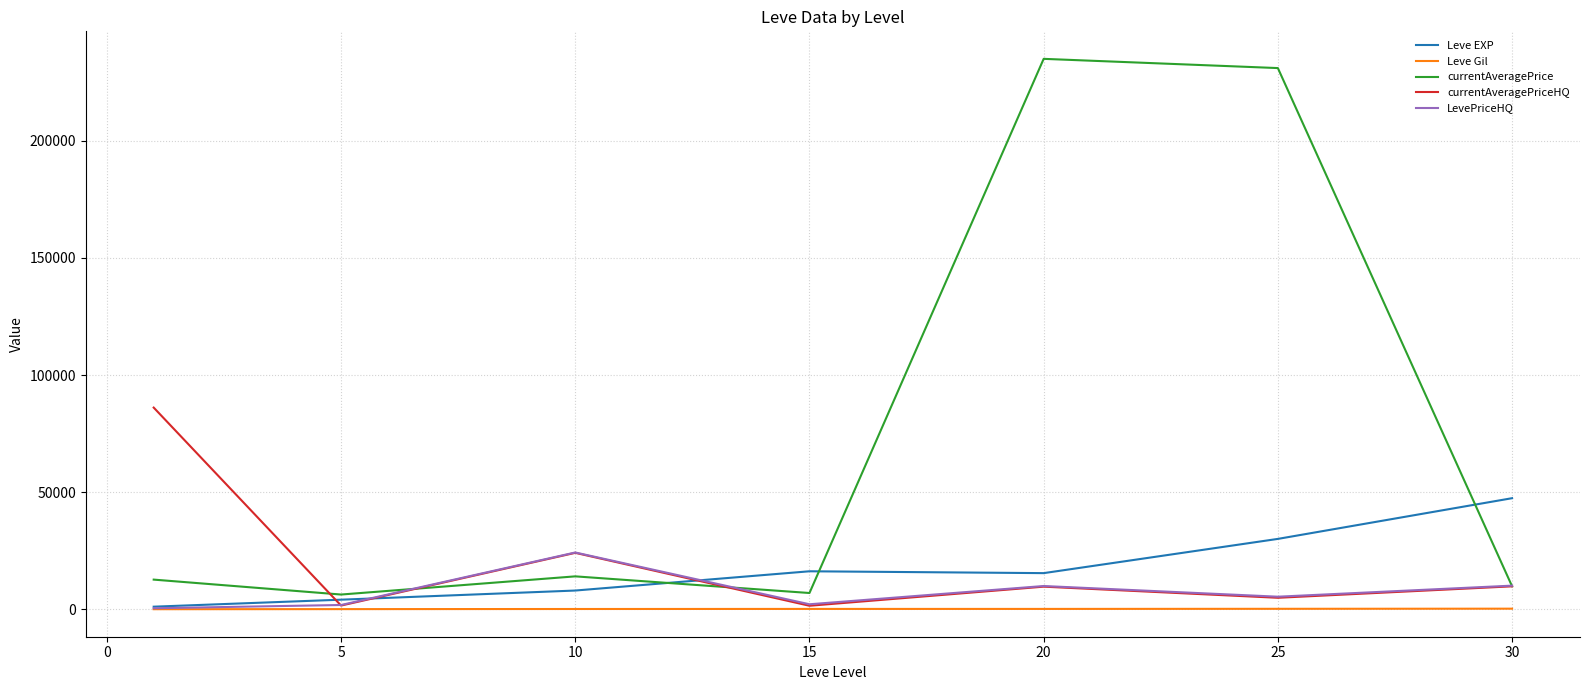

Which series has the largest range (max minus min)?

currentAveragePrice